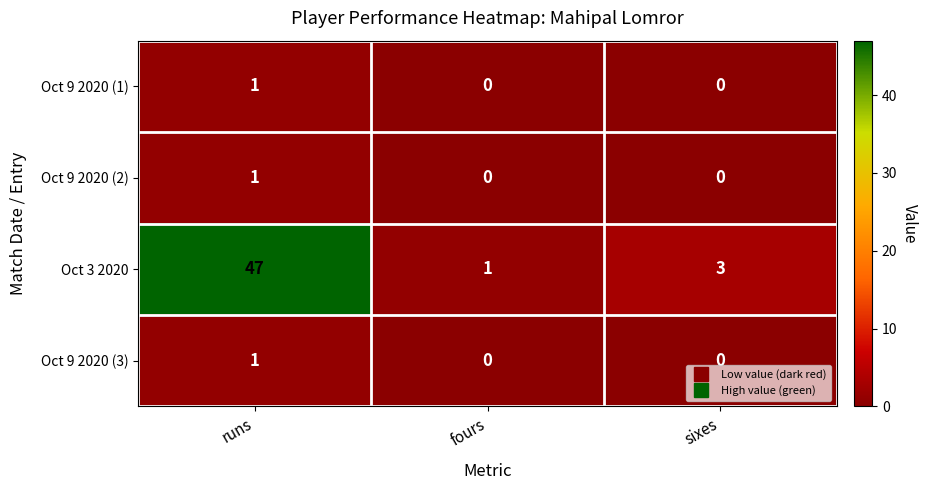

At which category is the sum across all series the highest?

runs